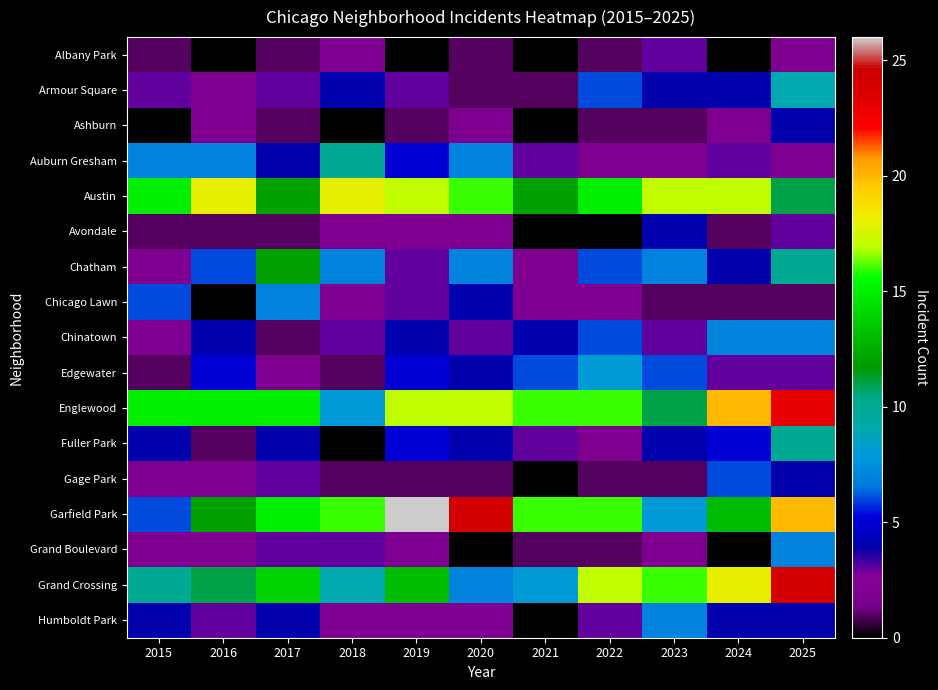

What is the approximate value of Auburn Gresham at 2022?

2.0